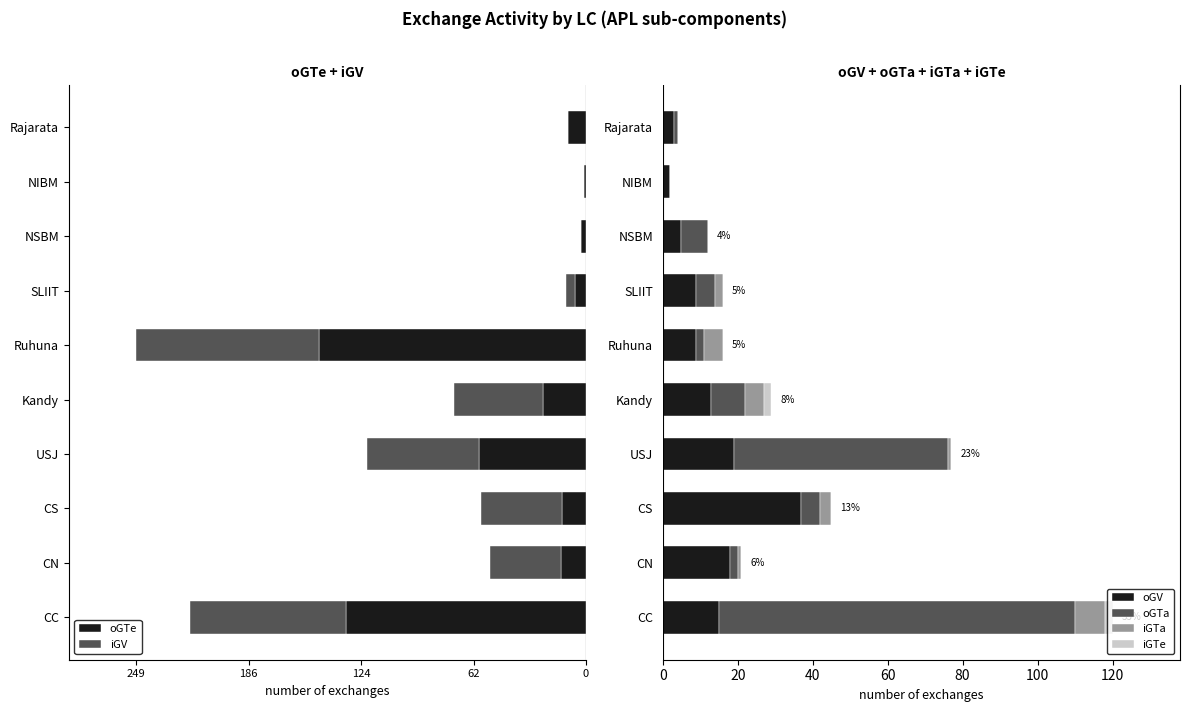

At which label does oGV reach its peak?

CS